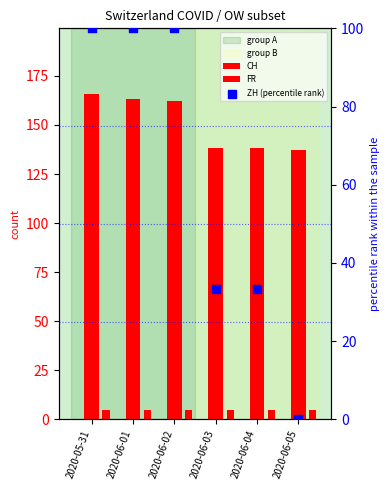

What are all the series names shown in the legend?

CH, FR, ZH (percentile rank)